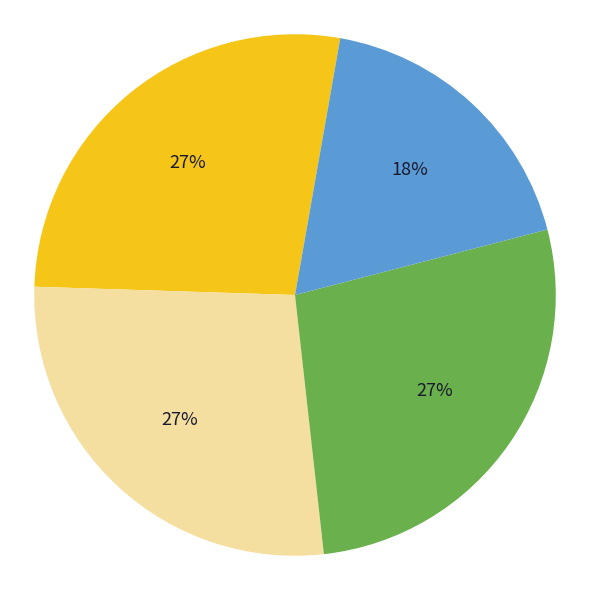

To the nearest percent, what is the average slice percentage?

25%